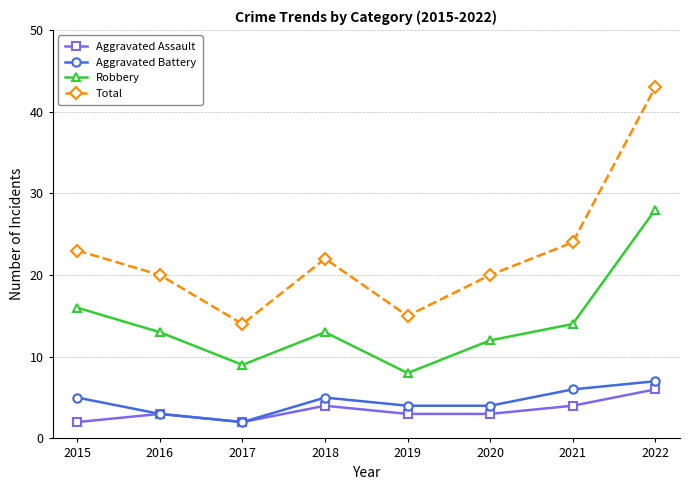

What are all the series names shown in the legend?

Aggravated Assault, Aggravated Battery, Robbery, Total